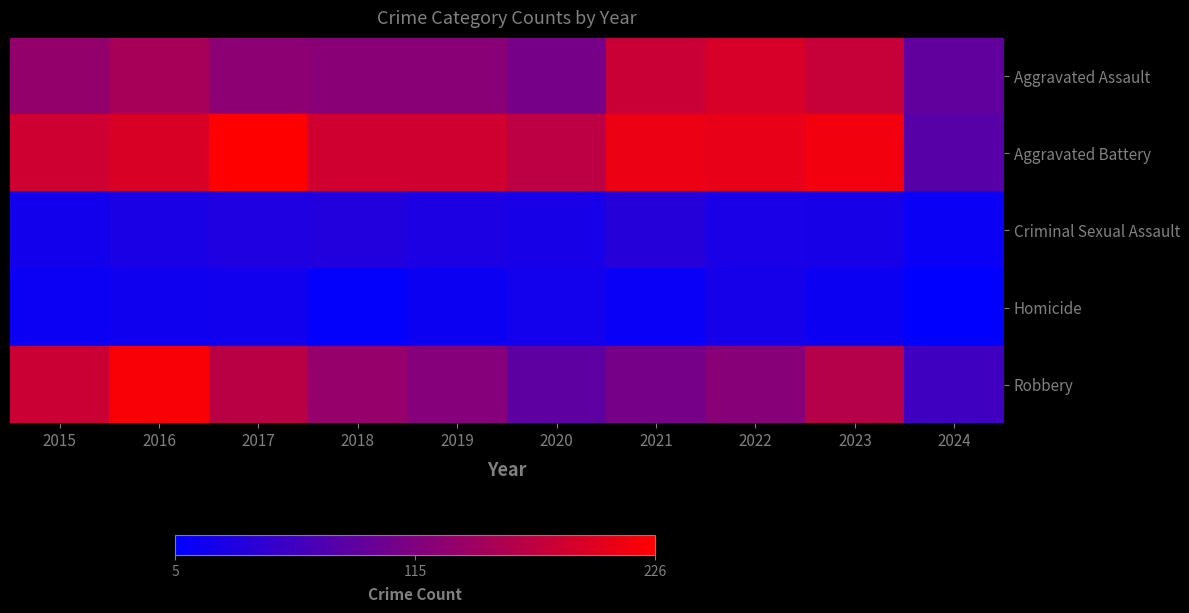

Between 2017 and 2021, which is larger?

2021